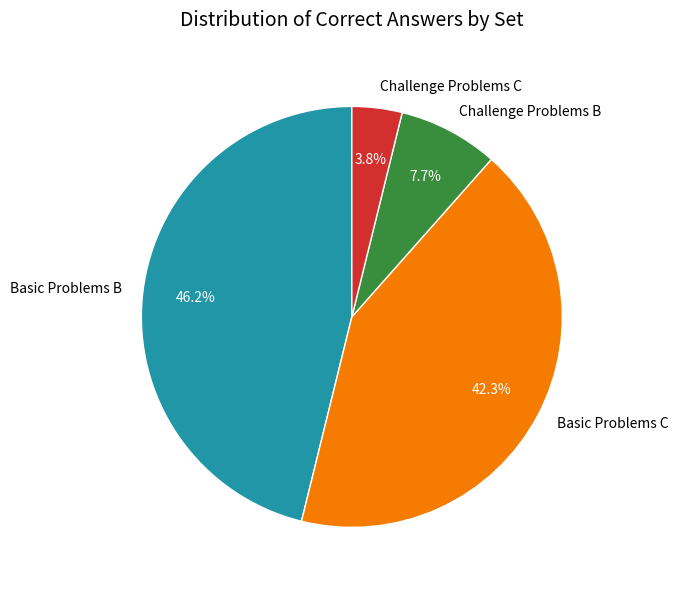

Rank the categories by value from lowest to highest.

Challenge Problems C, Challenge Problems B, Basic Problems C, Basic Problems B